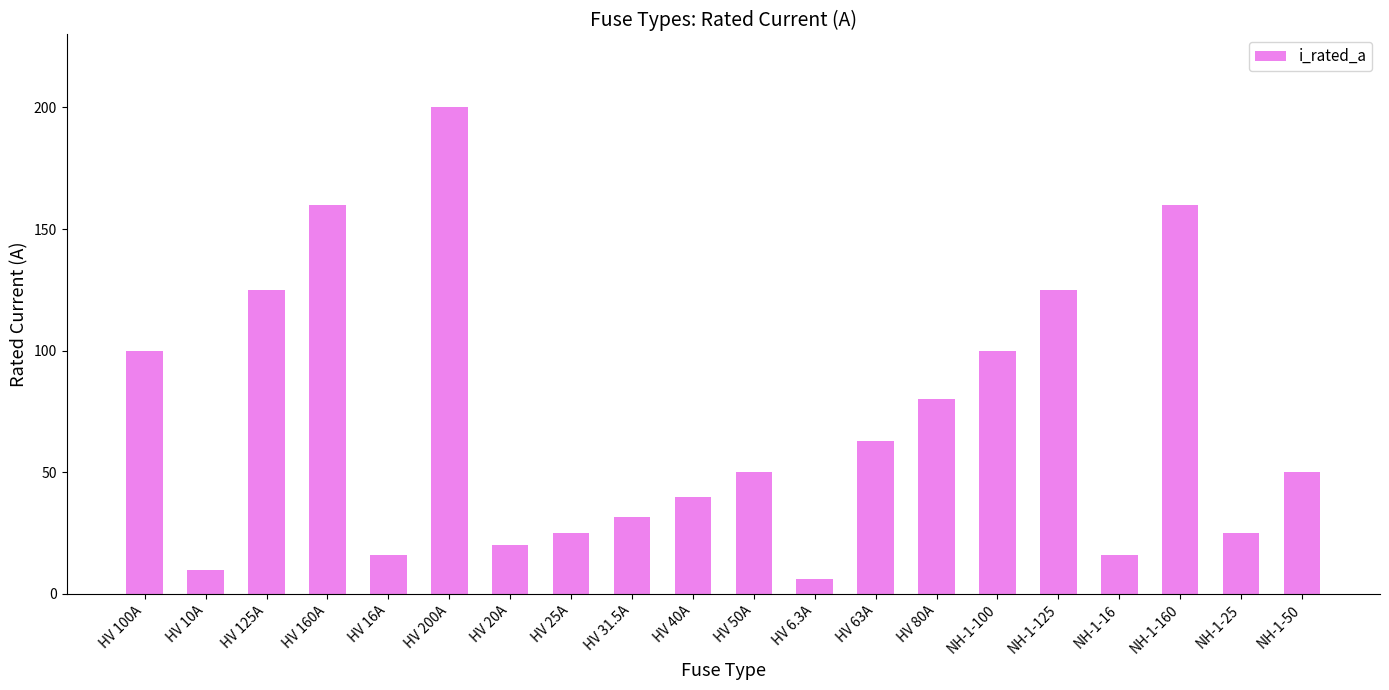

What is the change in value from NH-1-100 to NH-1-160?

+60.0